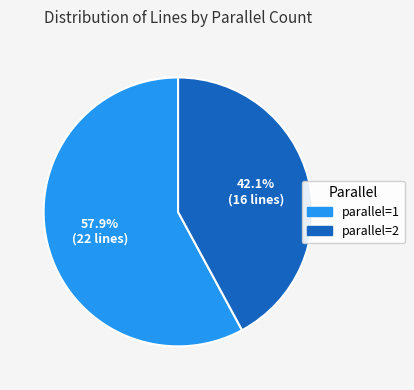

Does any single category account for the majority?

Yes